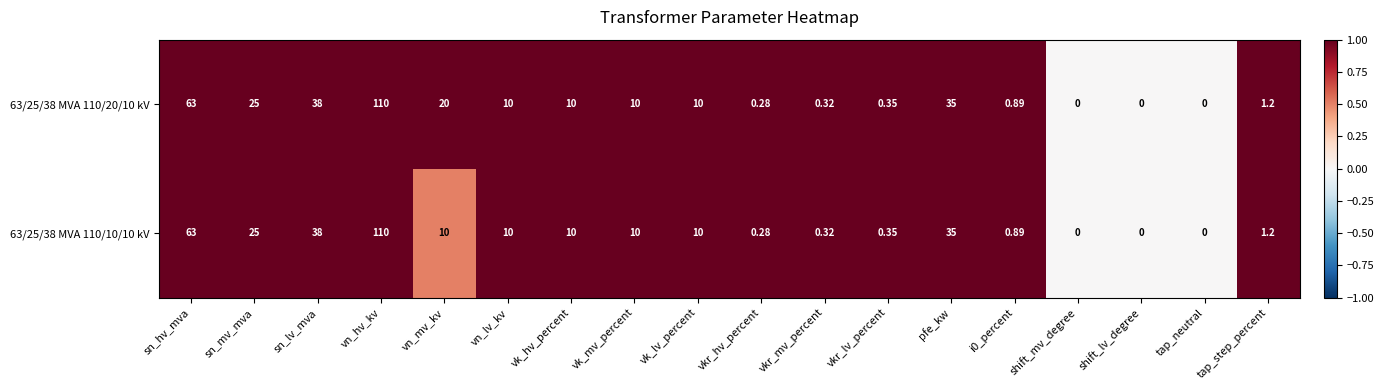

What is the total value across all series at i0_percent?

1.8